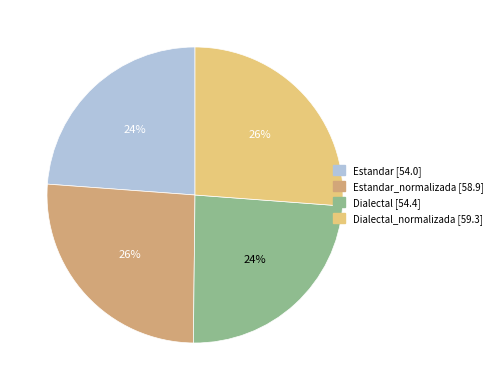

To the nearest percent, what is the difference between the largest and smallest slice percentages?

2%